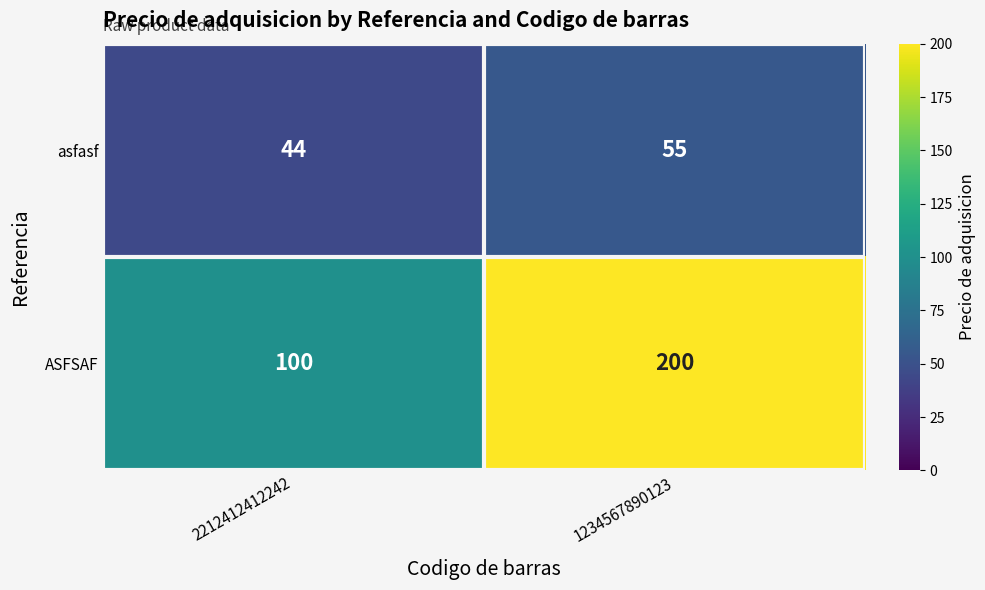

What is the difference between the maximum and minimum values in the asfasf series?

11